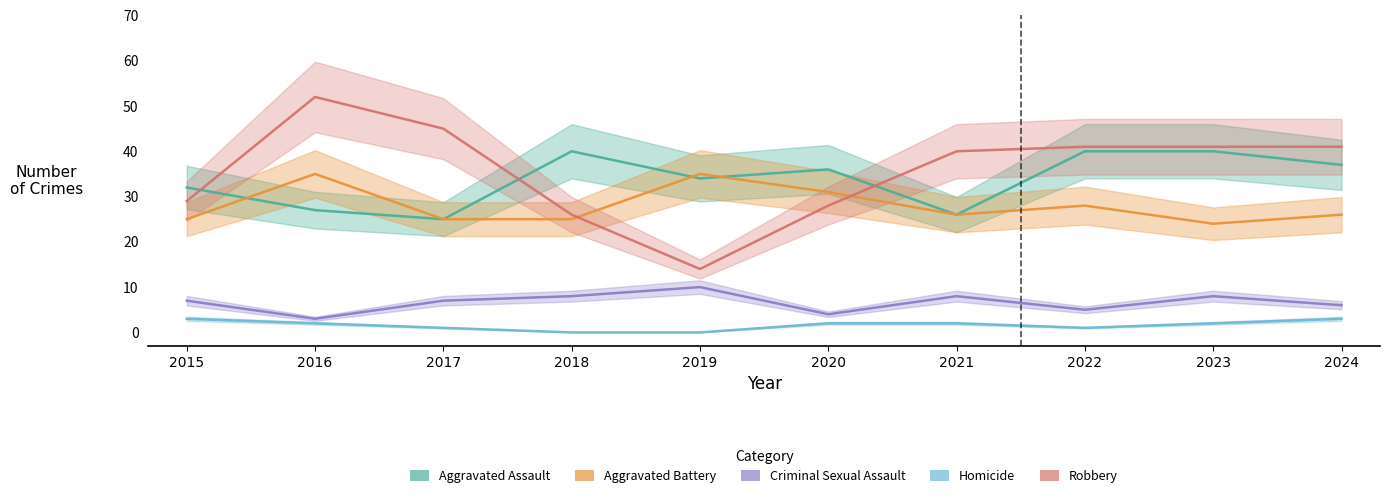

Which category has the lowest value across all series?

2018